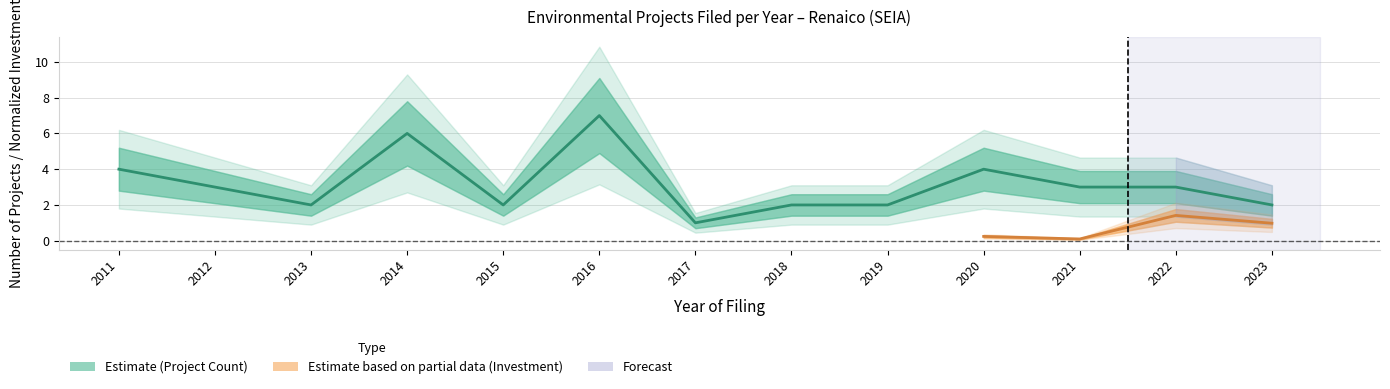

What is the greatest value displayed?

7